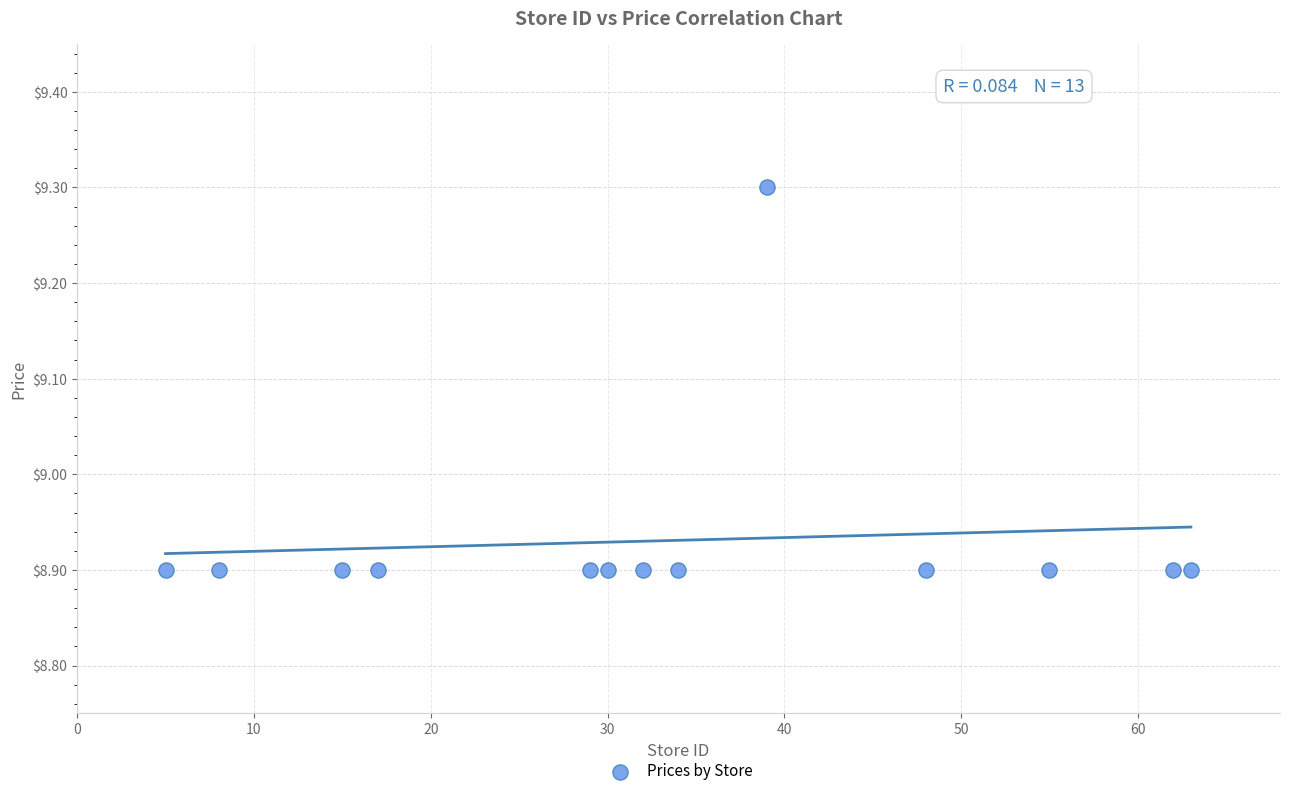

What is the range of X values (max minus min)?

58.0